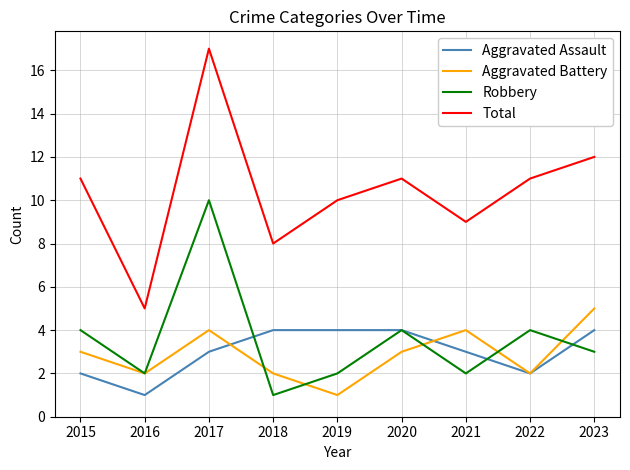

Which category has the highest value in the Total series?

2017